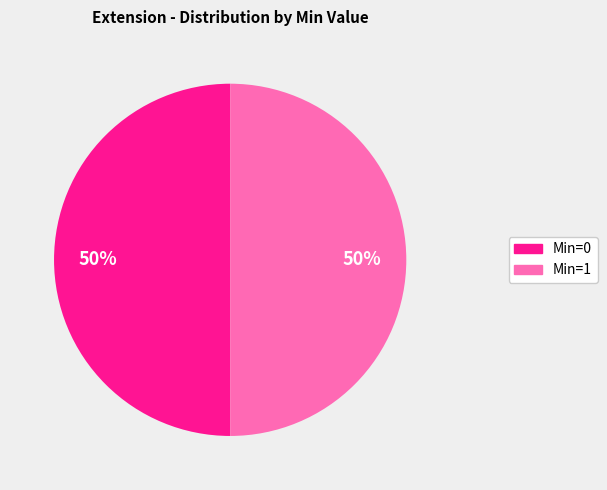

To the nearest percent, what is the average slice percentage?

50%